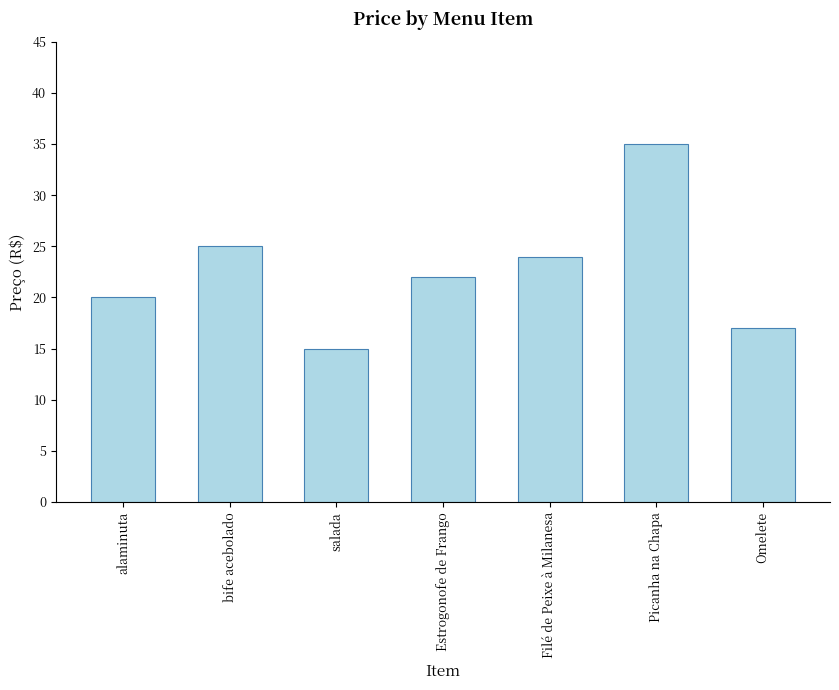

Which has a higher value, Picanha na Chapa or salada?

Picanha na Chapa